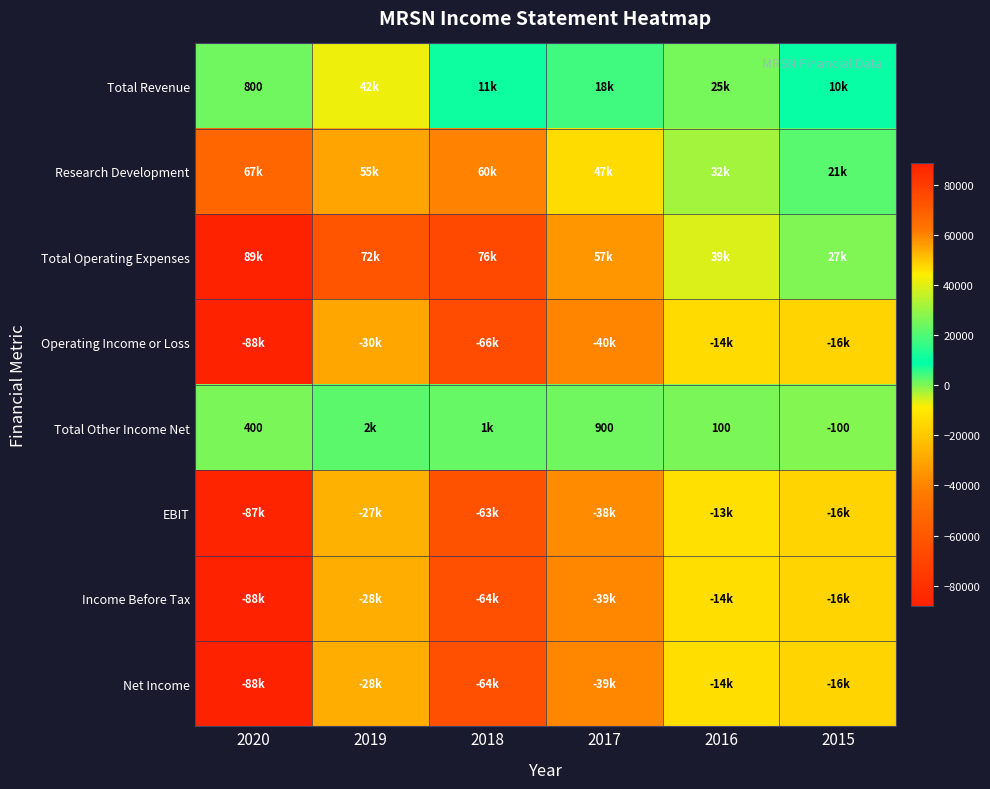

Is it true that Total Other Income Net equals 400 at 2020?

True